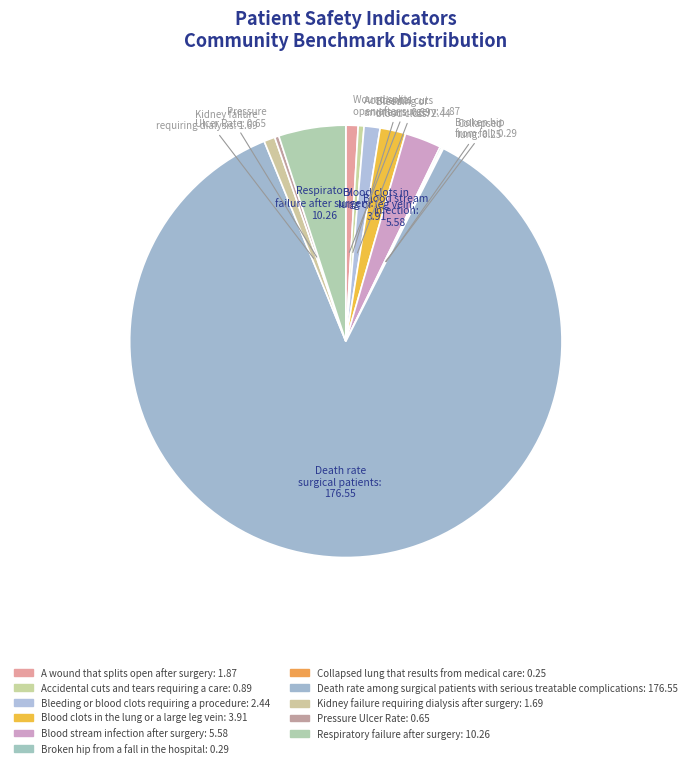

Which category has the smallest portion of the pie?

Collapsed lung that results from medical care